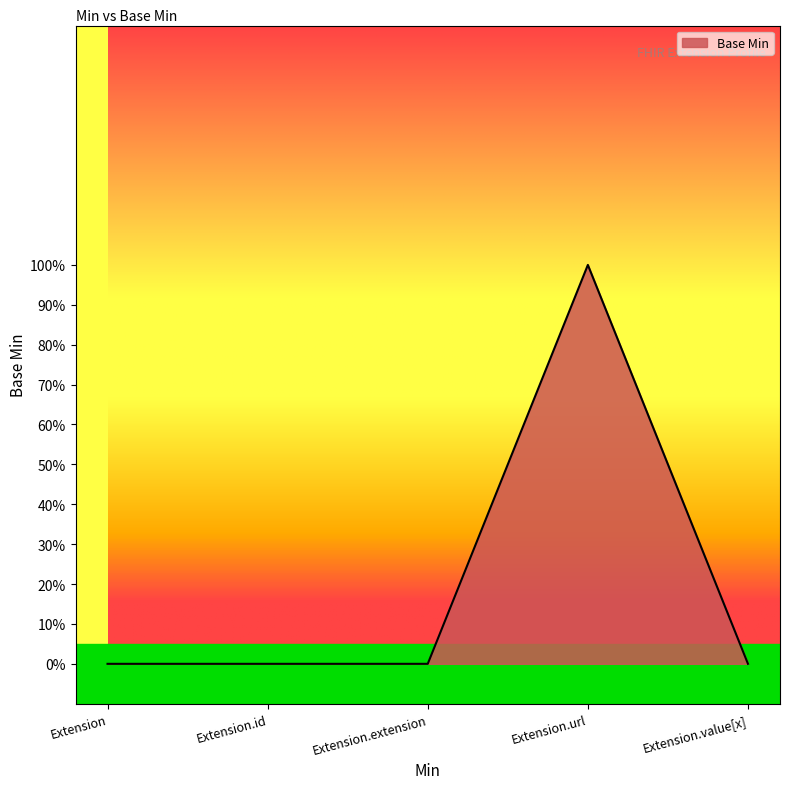

True or false: the data shows 0 at Extension.extension.

True